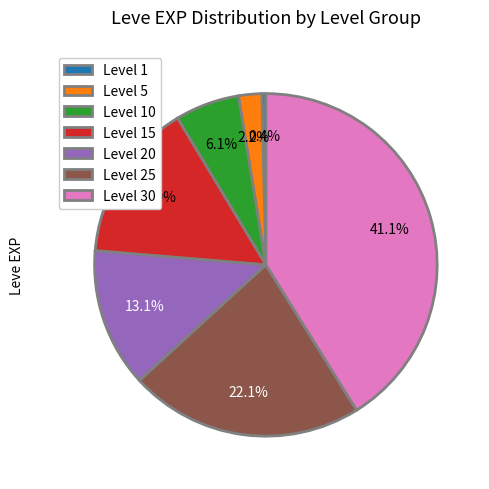

Does Level 5 account for over 50% of the chart?

No